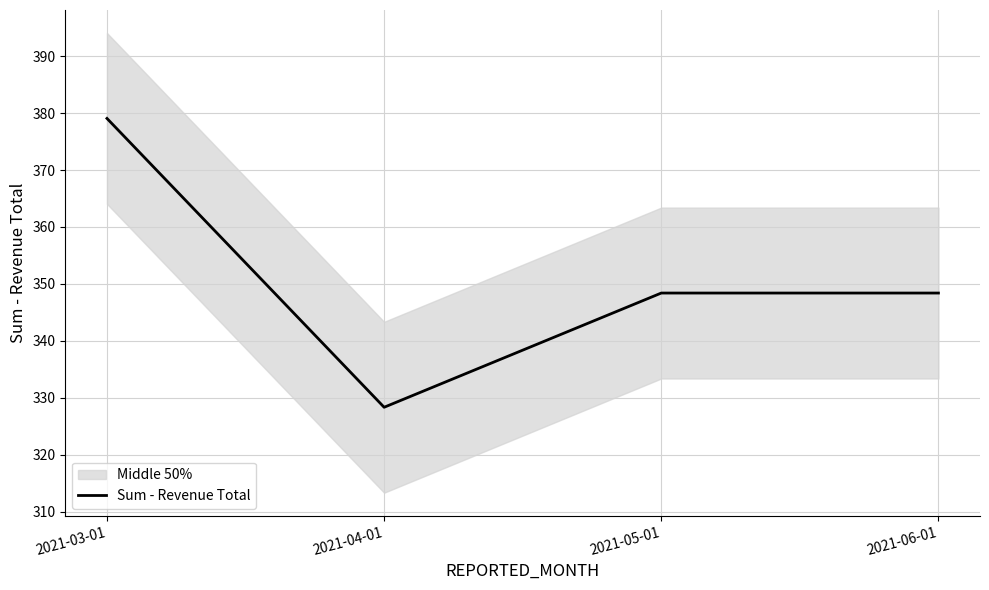

Reading left to right, what are all the values shown in this chart?

379.1	328.4	348.4	348.4